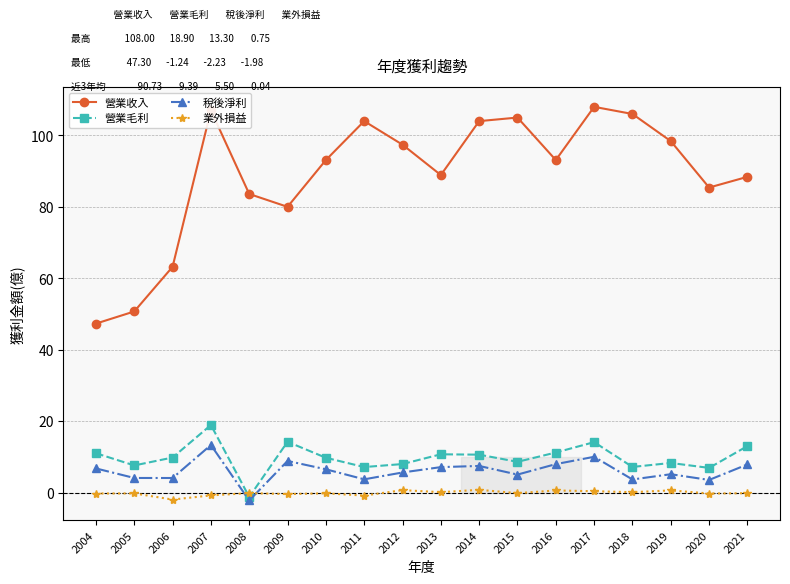

What is the total value across all series at 2015?

118.4